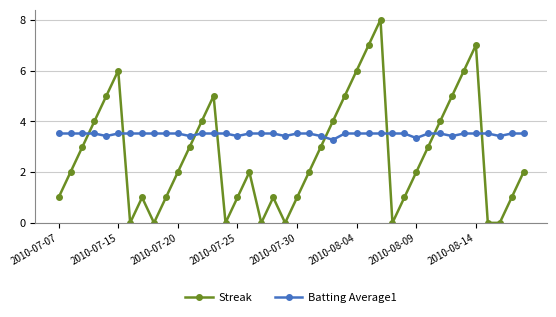

What is the average value of the Batting Average1 series?

3.5